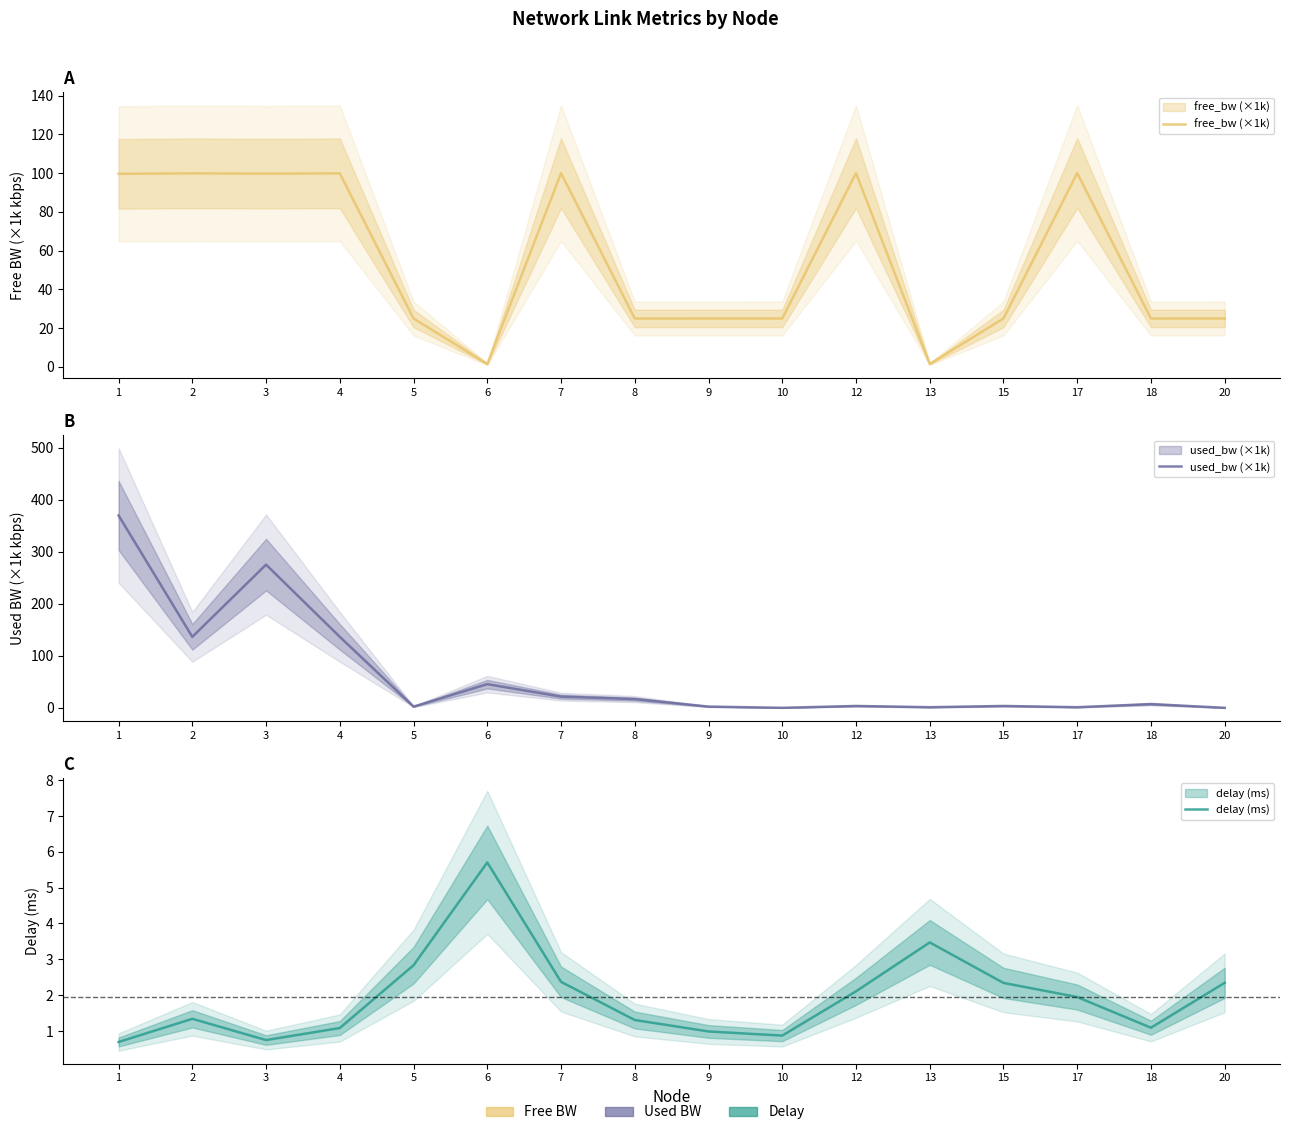

True or false: delay (ms) has more than 0 points higher than both neighbors.

True